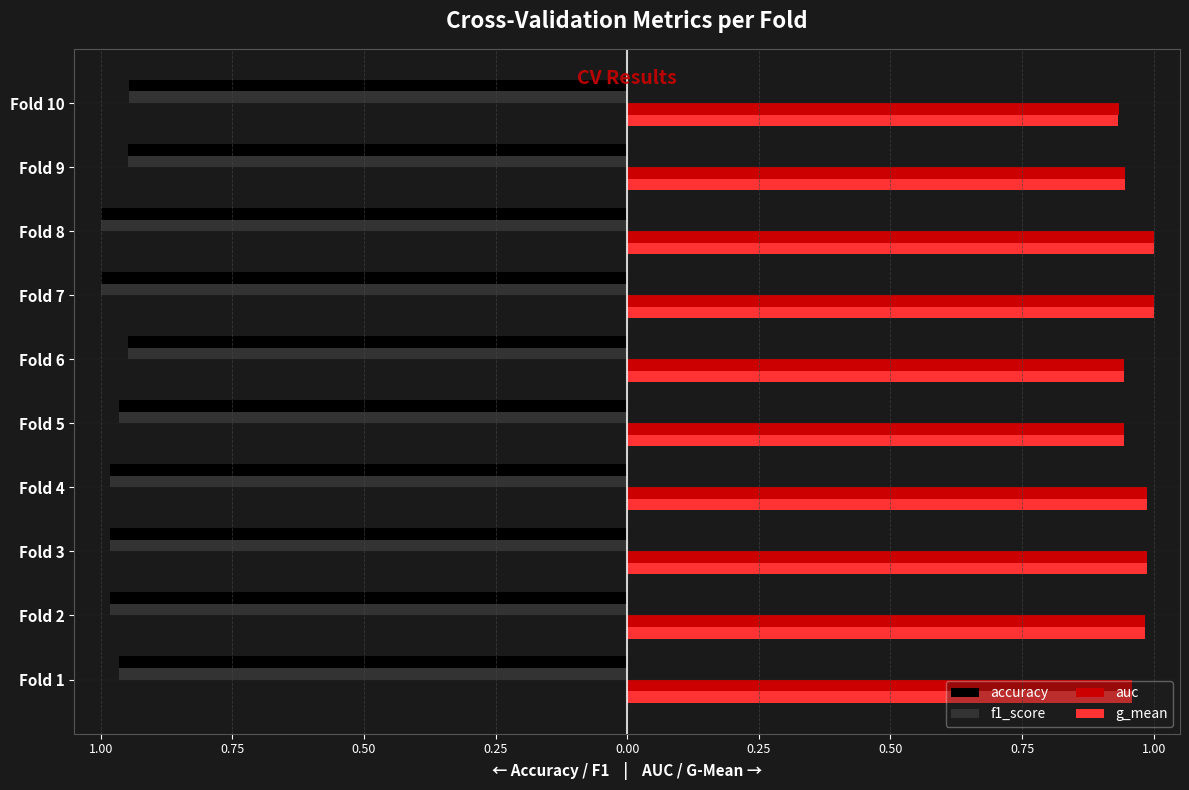

What are all the series names shown in the legend?

accuracy, f1_score, auc, g_mean